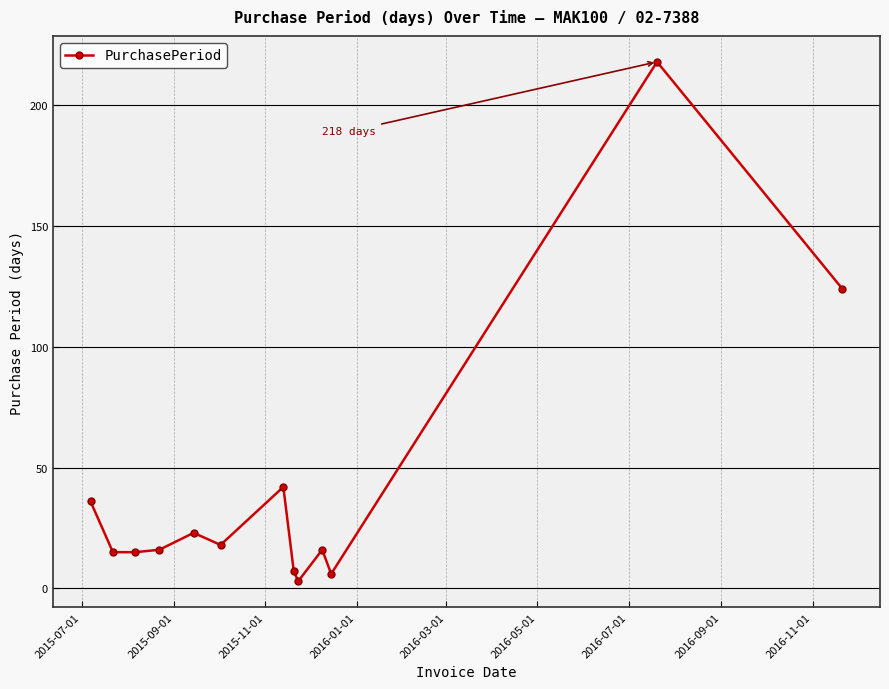

What is the sum of all values?

539